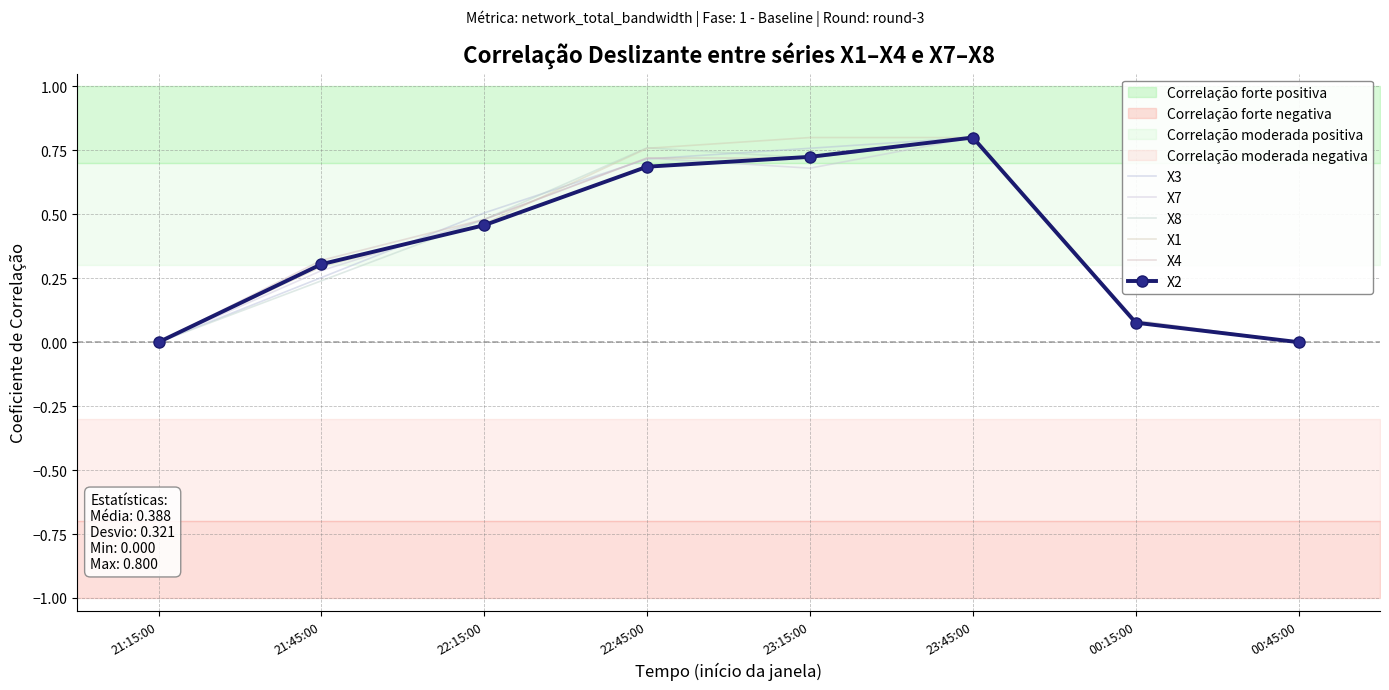

Between 21:15:00 and 23:15:00, which is larger?

23:15:00